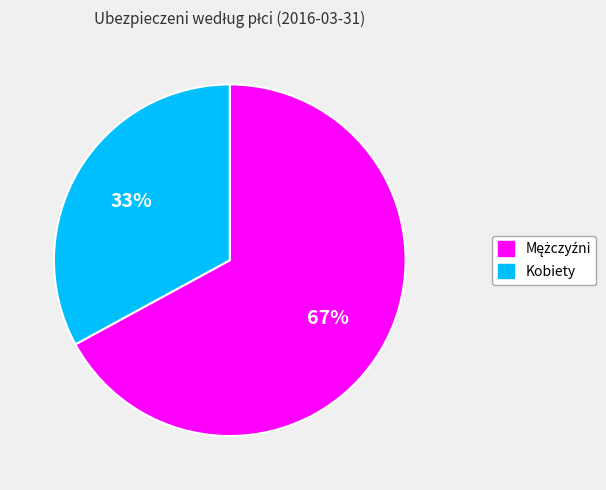

Does Kobiety account for over 50% of the chart?

No